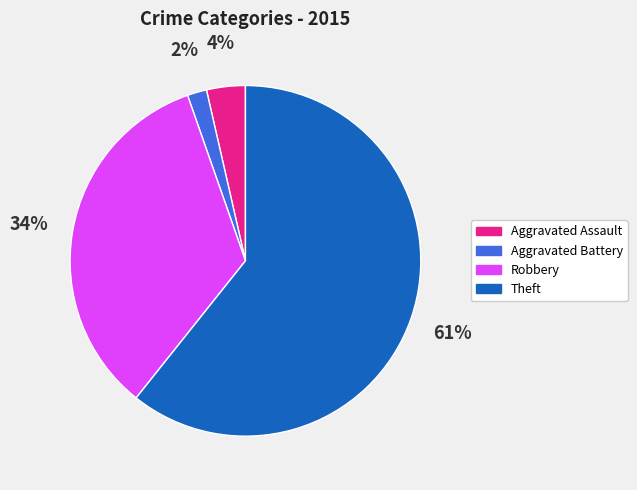

Is there a majority slice in this chart?

Yes